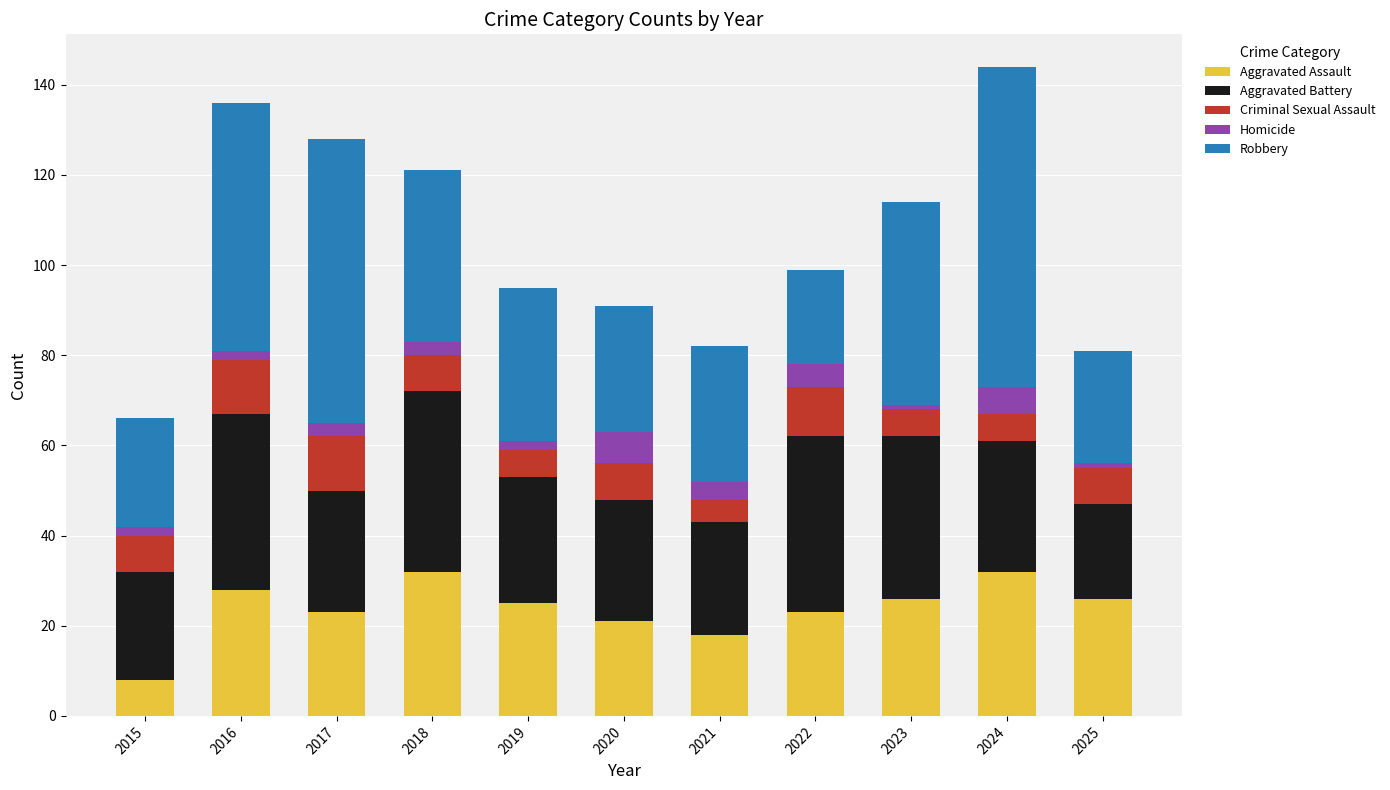

Read the Aggravated Assault value at 2024.

32